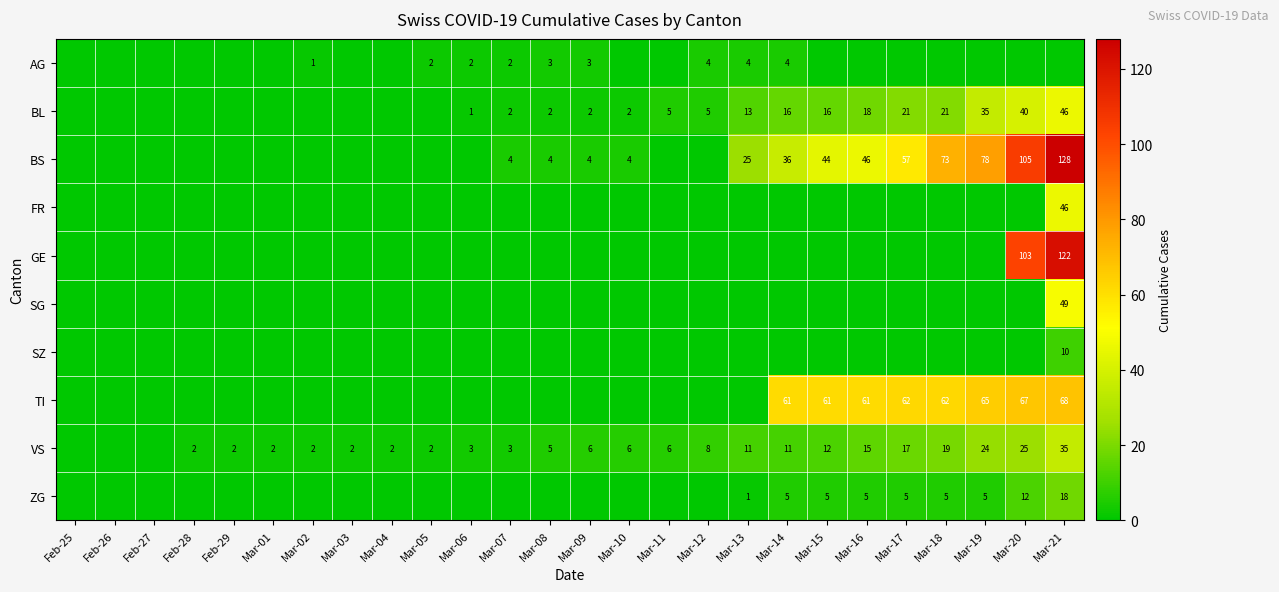

Is it true that VS equals 1 at Mar-05?

False